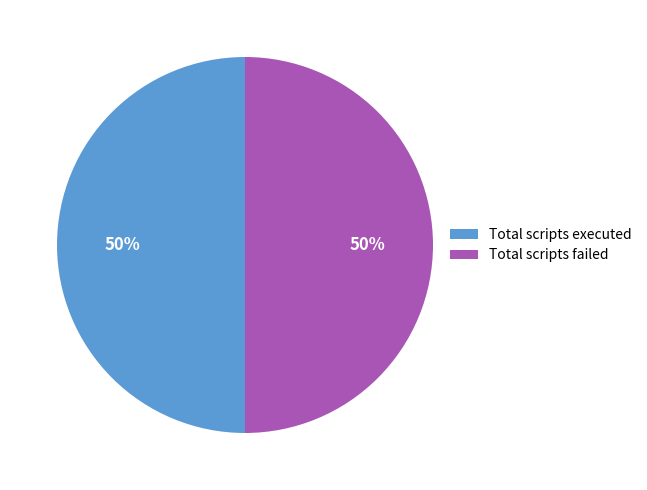

Is it true that Total scripts failed is 56% of the pie?

False